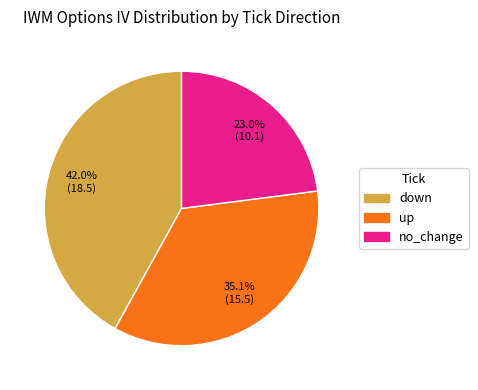

To the nearest percent, what percentage of the pie is no_change?

23%